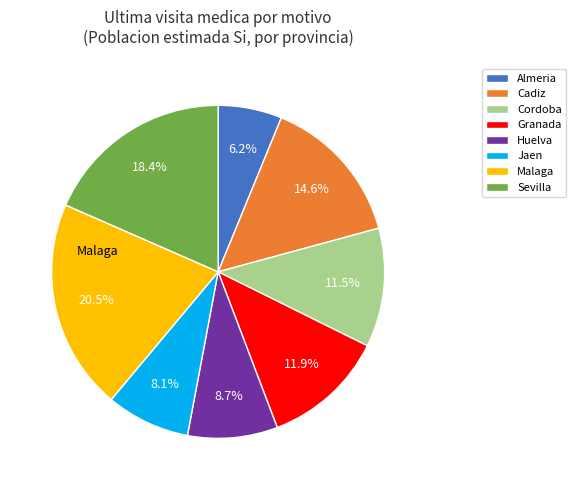

Between Granada and Huelva, which is larger?

Granada